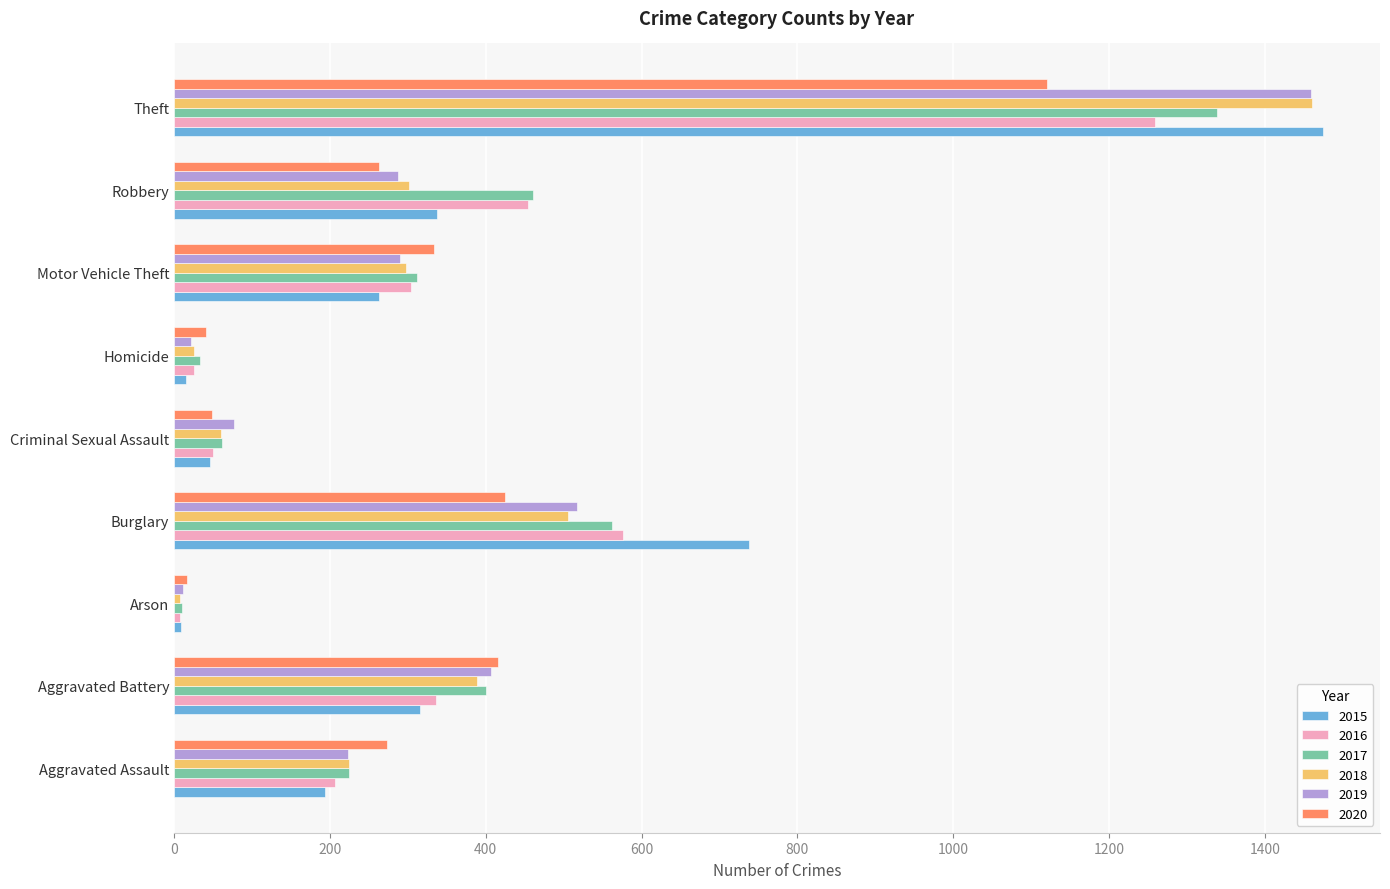

What is the highest value of the 2019 series?

1459